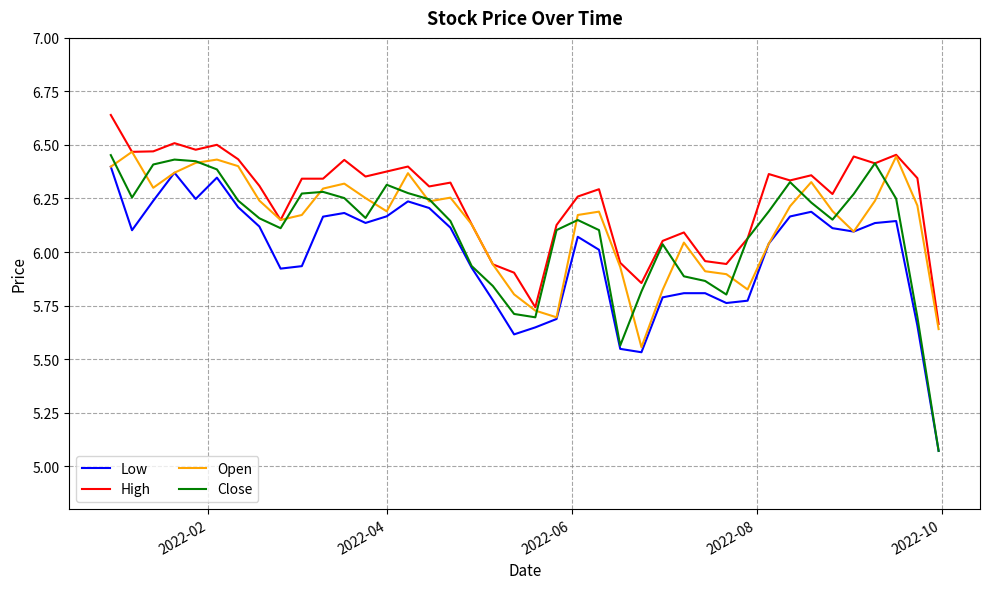

How many interior local valleys does the Close series have?

7